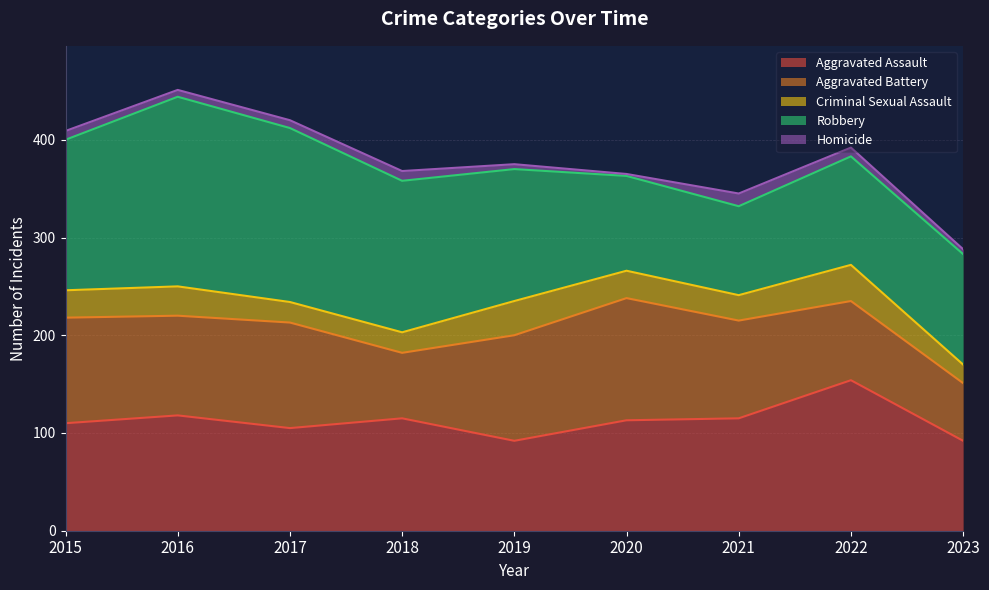

How many lines are shown in the chart?

5